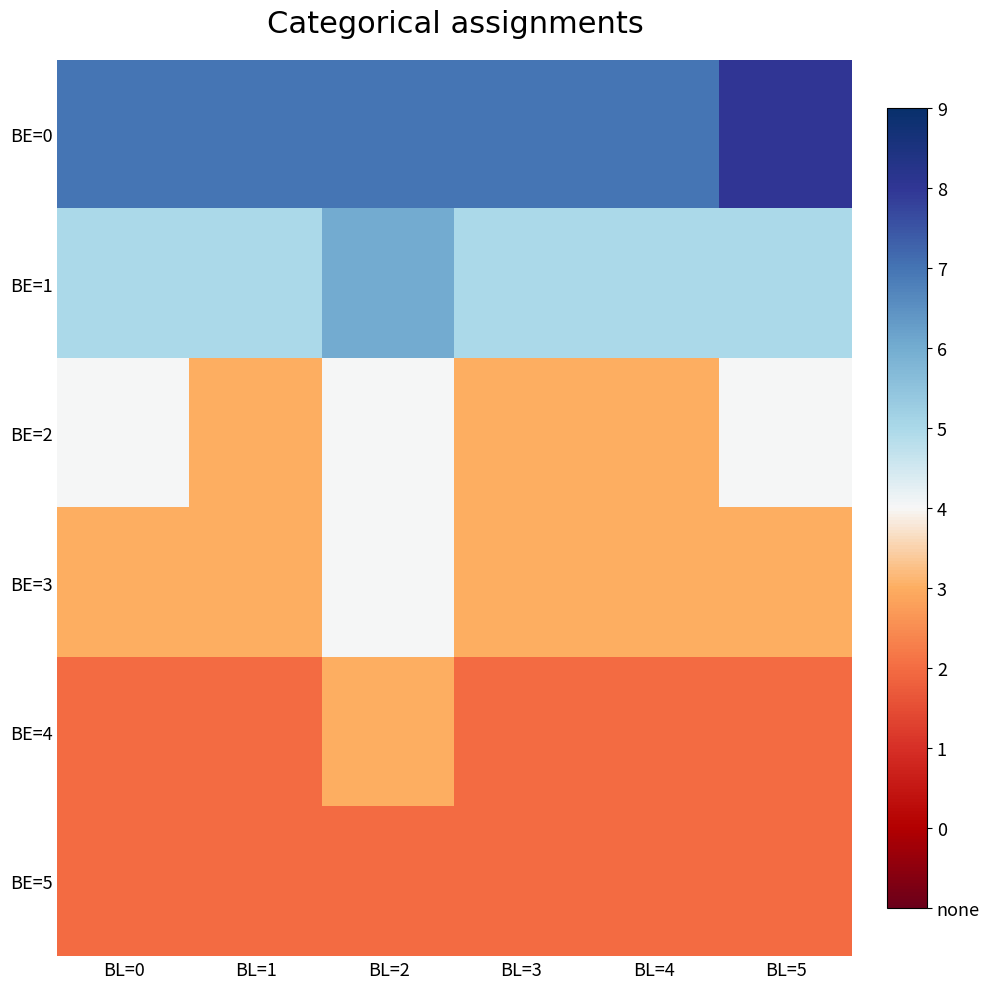

Reading left to right, what are all the values shown in this chart?

BE=0: BL=0=7	BL=1=7	BL=2=7	BL=3=7	BL=4=7	BL=5=8
BE=1: BL=0=5	BL=1=5	BL=2=6	BL=3=5	BL=4=5	BL=5=5
BE=2: BL=0=4	BL=1=3	BL=2=4	BL=3=3	BL=4=3	BL=5=4
BE=3: BL=0=3	BL=1=3	BL=2=4	BL=3=3	BL=4=3	BL=5=3
BE=4: BL=0=2	BL=1=2	BL=2=3	BL=3=2	BL=4=2	BL=5=2
BE=5: BL=0=2	BL=1=2	BL=2=2	BL=3=2	BL=4=2	BL=5=2